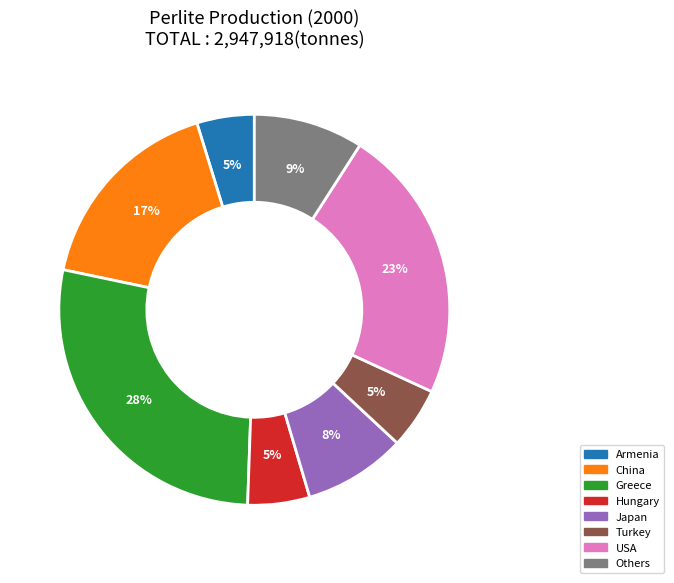

Does any single category account for the majority?

No